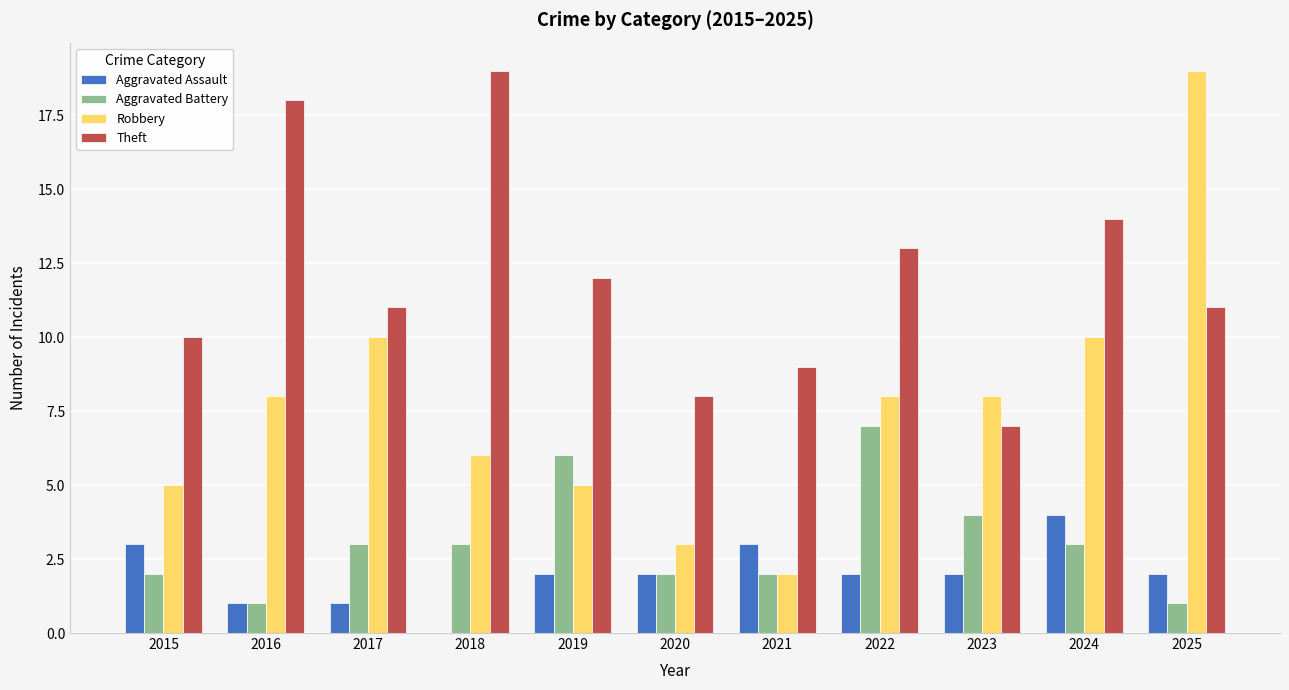

How many distinct data groups are displayed?

4